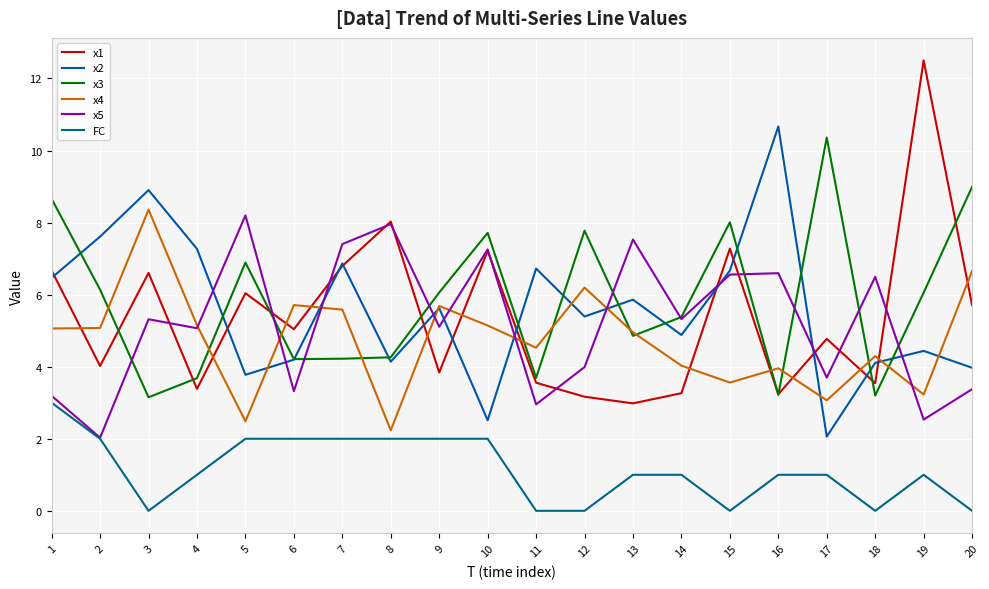

The value of x3 at 10 is 7.7. True or false?

True